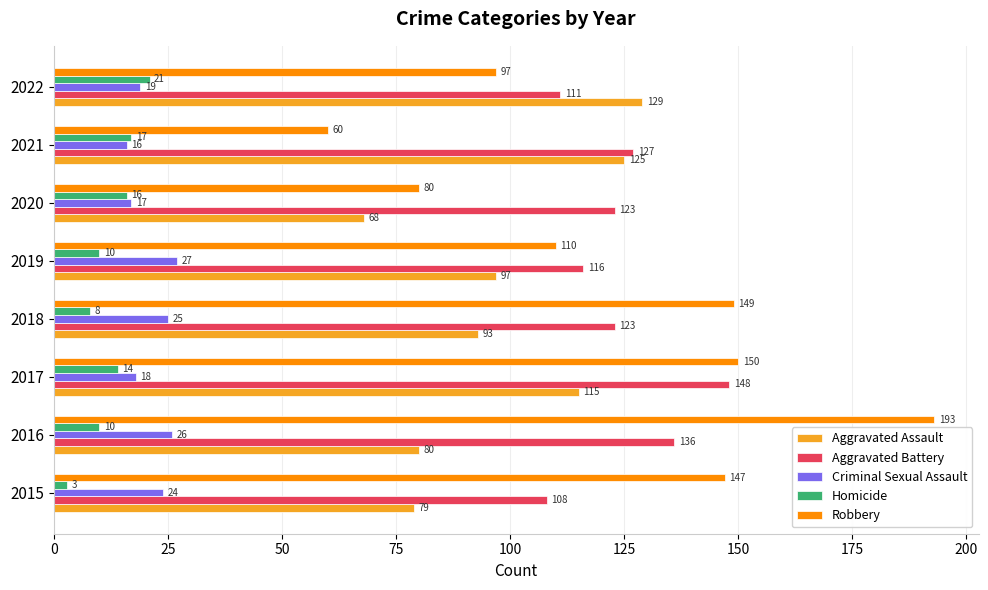

How many distinct data groups are displayed?

5